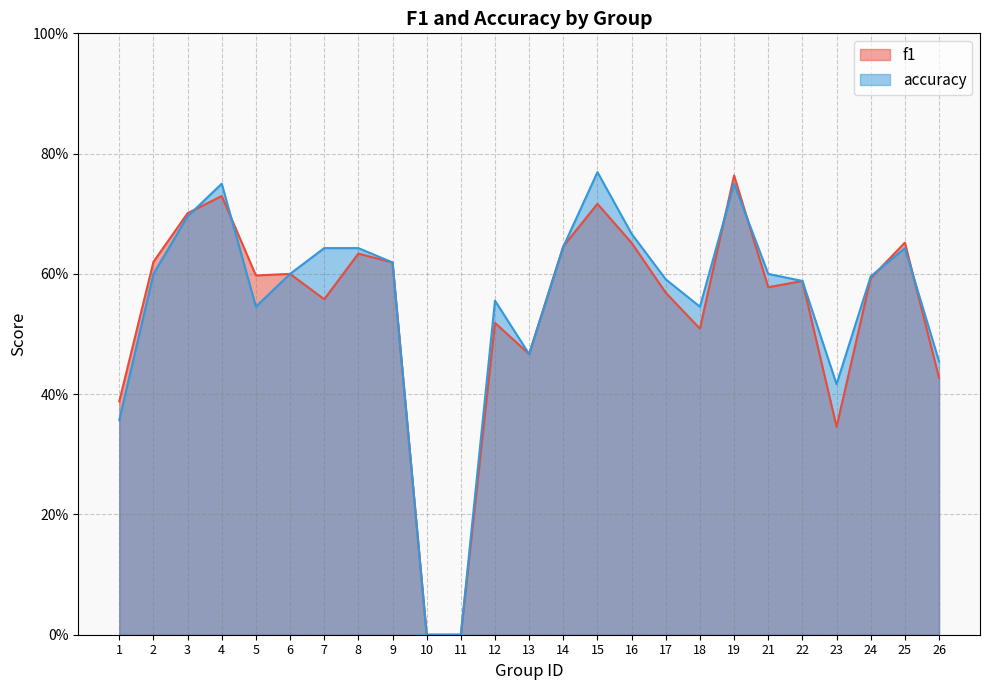

Between 3 and 17, which series saw the biggest shift?

f1